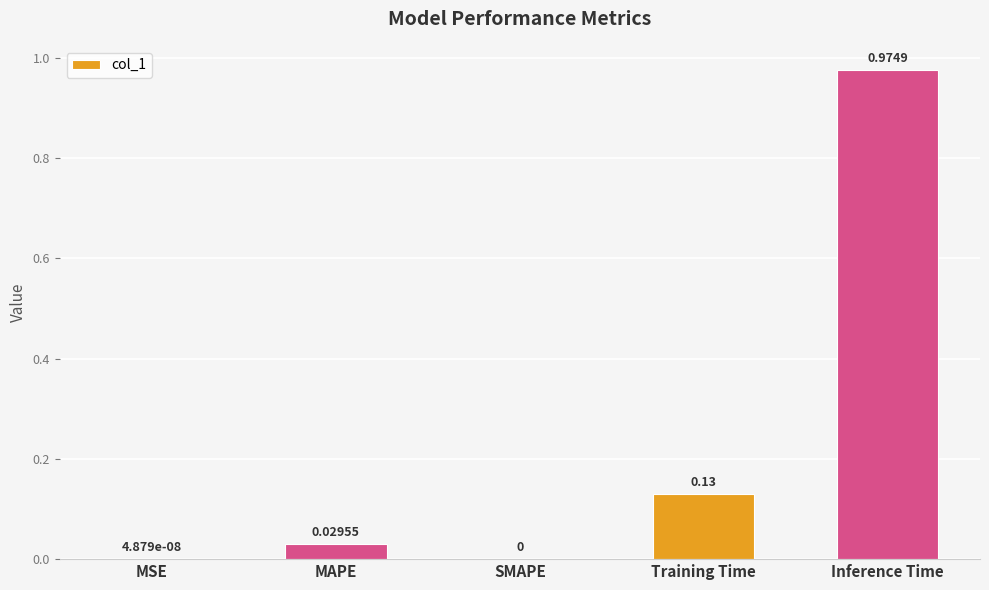

Which has a higher value, Training Time or SMAPE?

Training Time